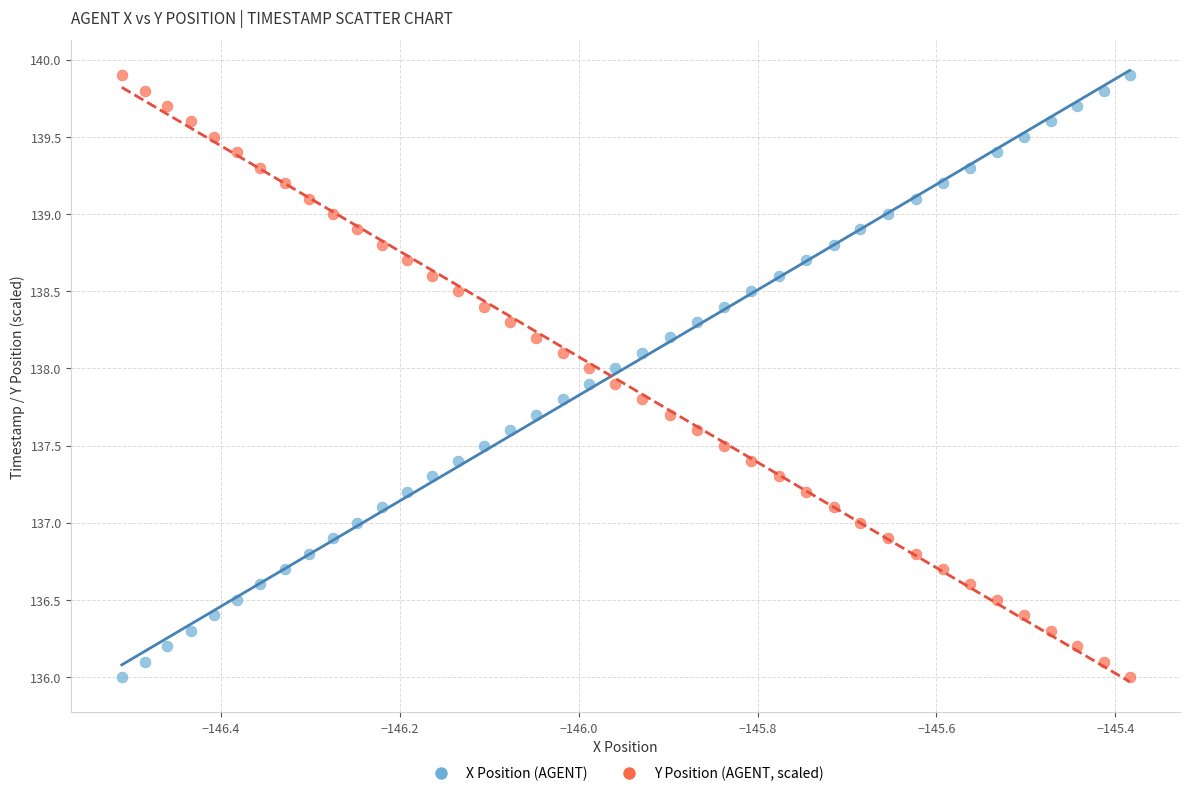

Across all data points, what is the range of Y values (max minus min)?

3.9